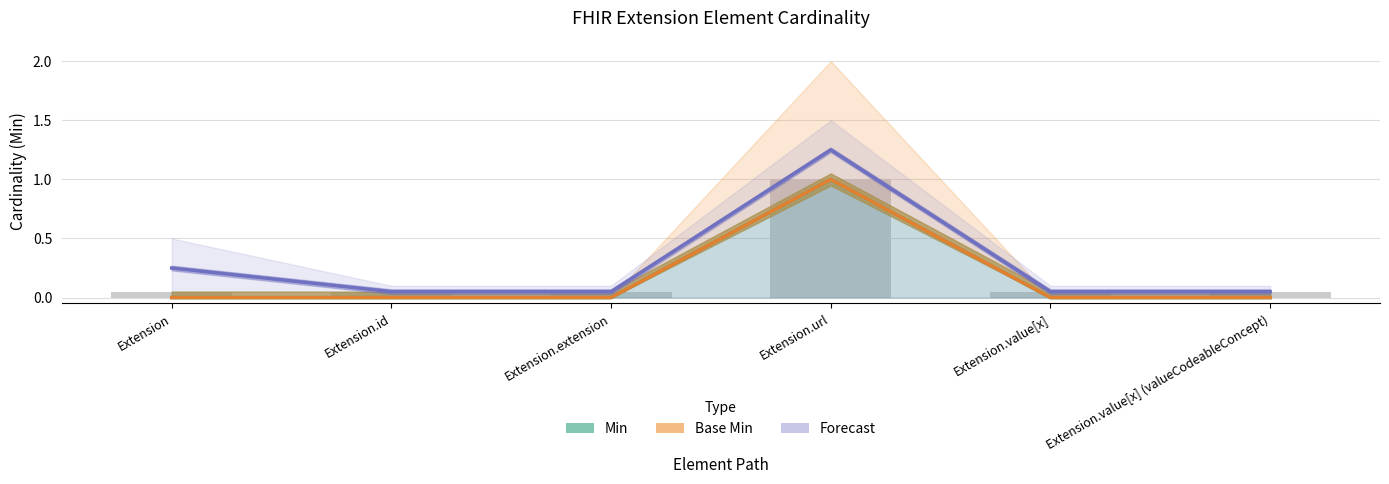

Count the Base Min values in the range 0 to 1.

6